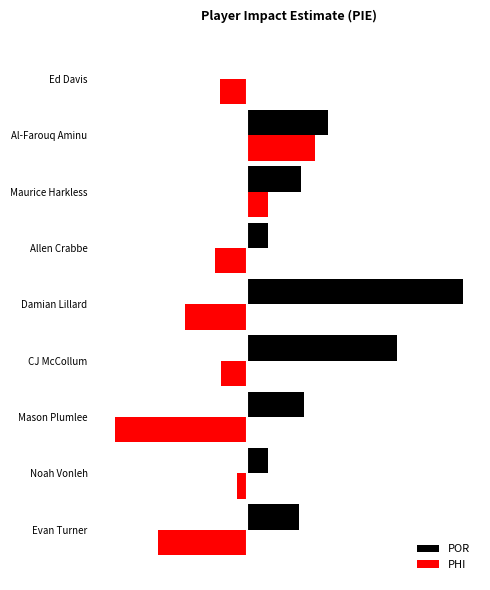

What are all the series names shown in the legend?

POR, PHI